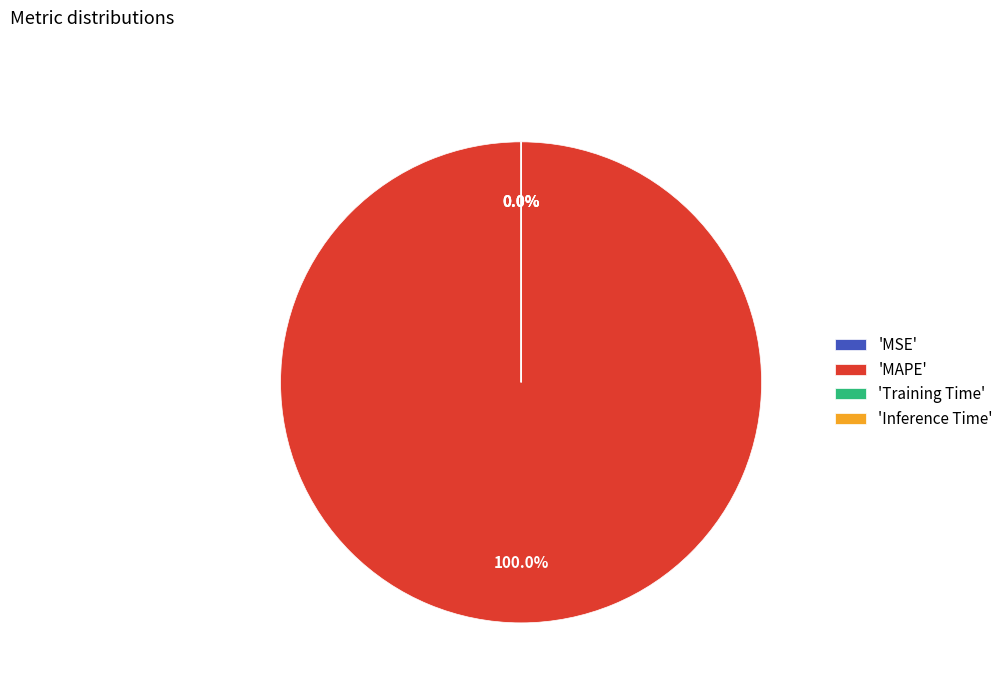

Which slice is the smallest?

MSE